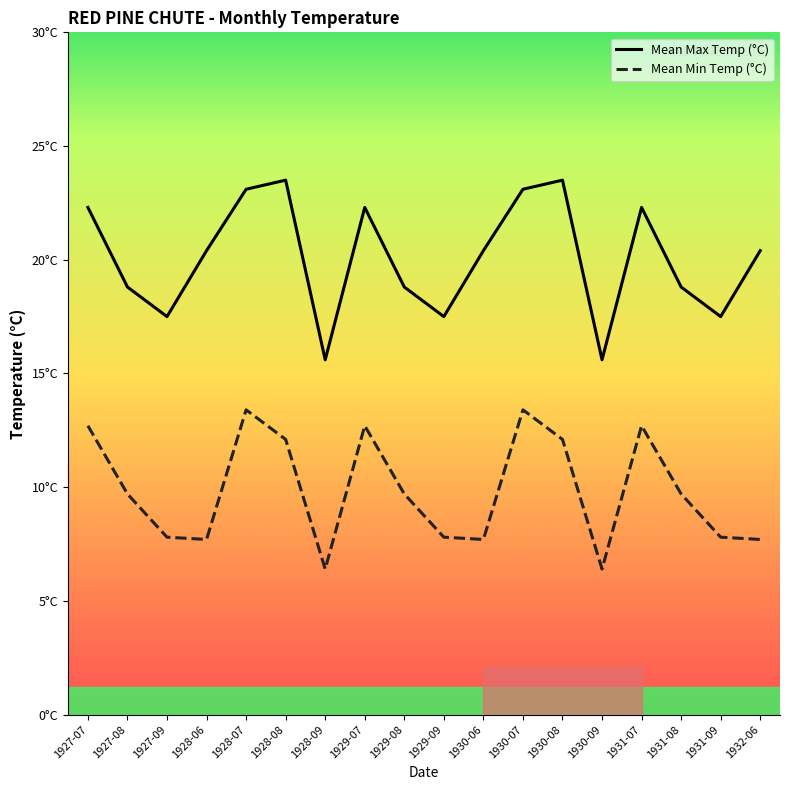

True or false: Mean Max Temp (°C) and Mean Min Temp (°C) cross at least once.

False